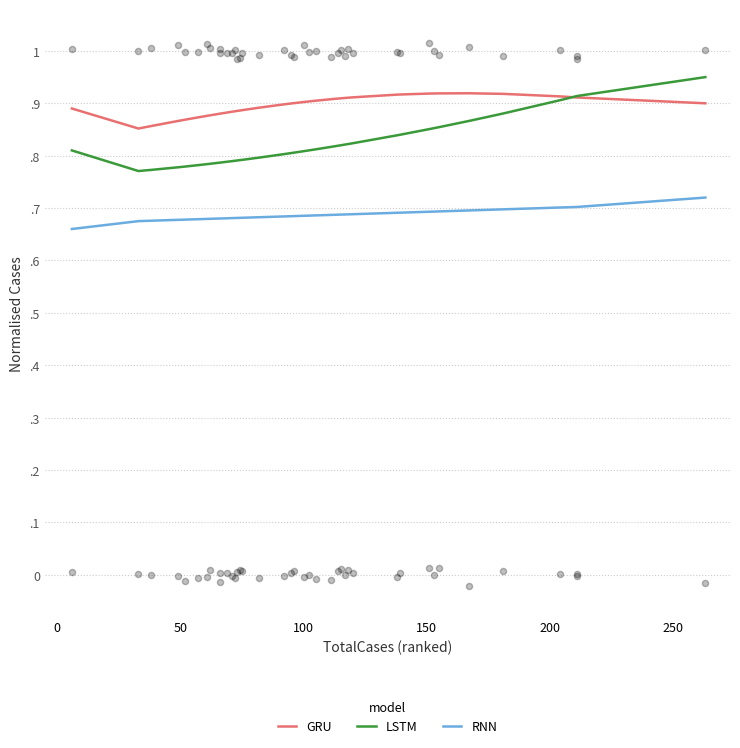

Which series has the largest total across all categories?

GRU